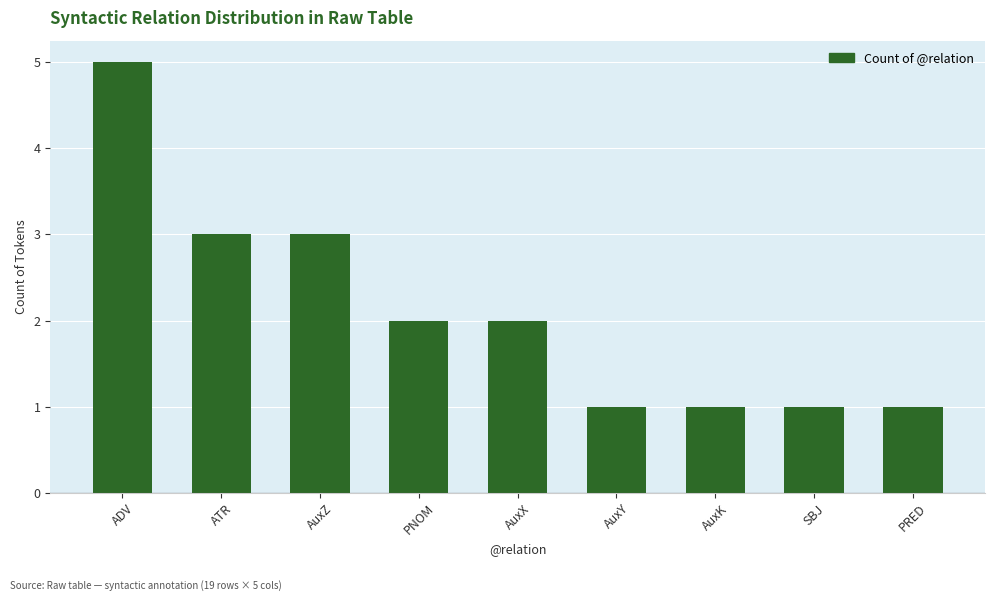

Which label corresponds to the largest value in the chart?

ADV